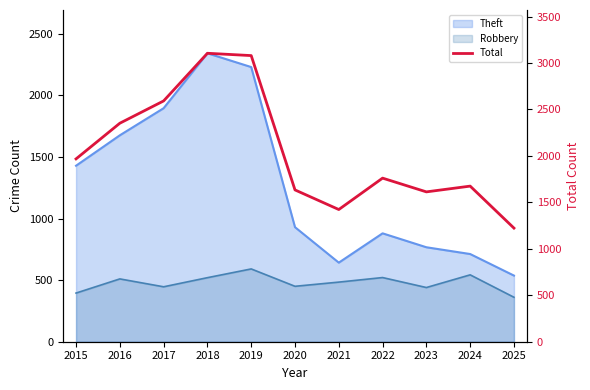

At which label does the data first exceed 1761?

2015